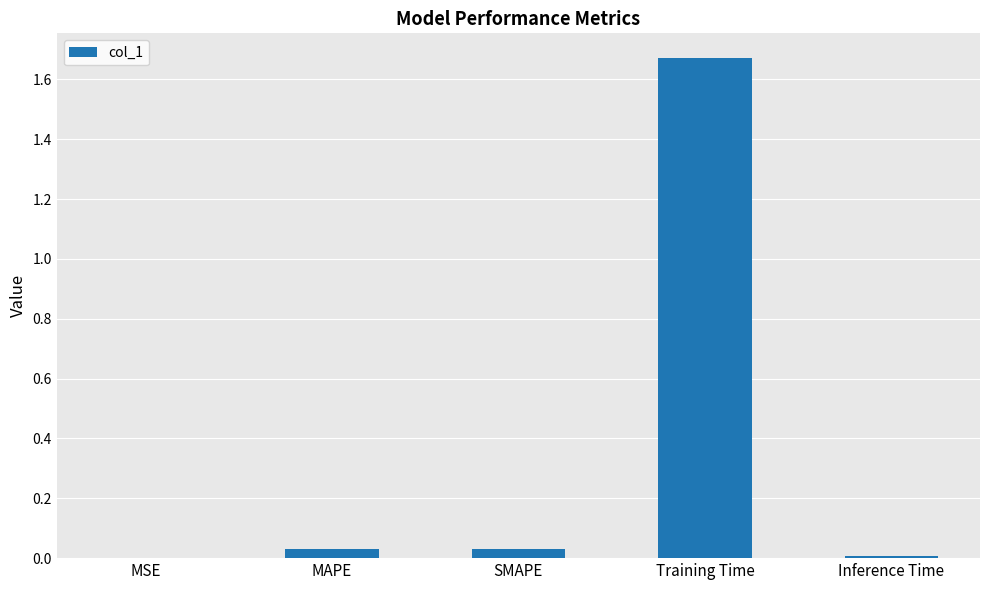

At which category does the chart reach its peak across all series?

Training Time